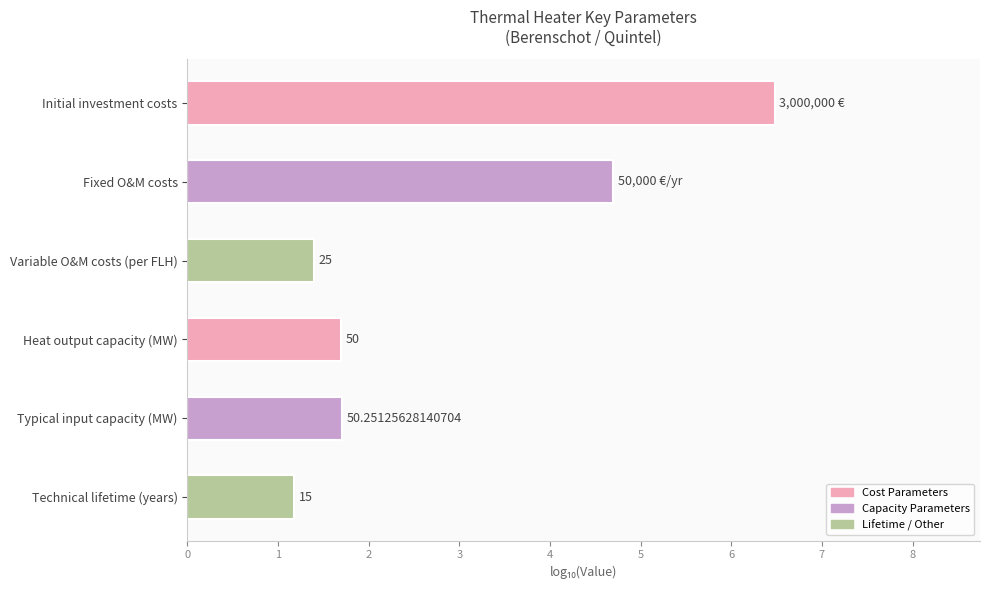

What is the average value?

2.9